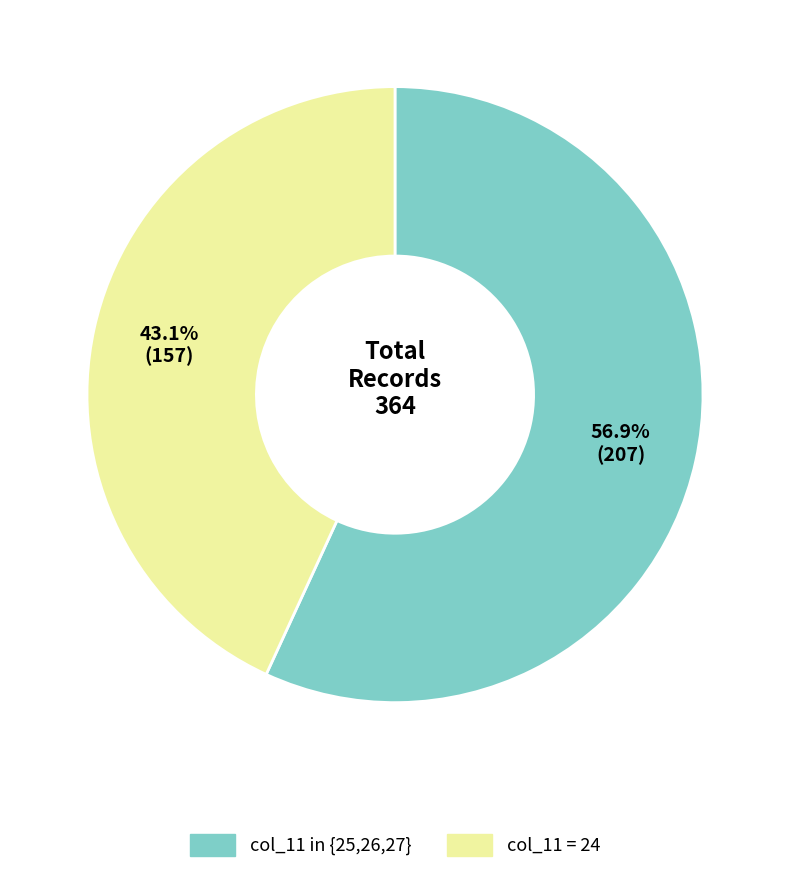

Is there any slice that represents more than half of the pie?

Yes